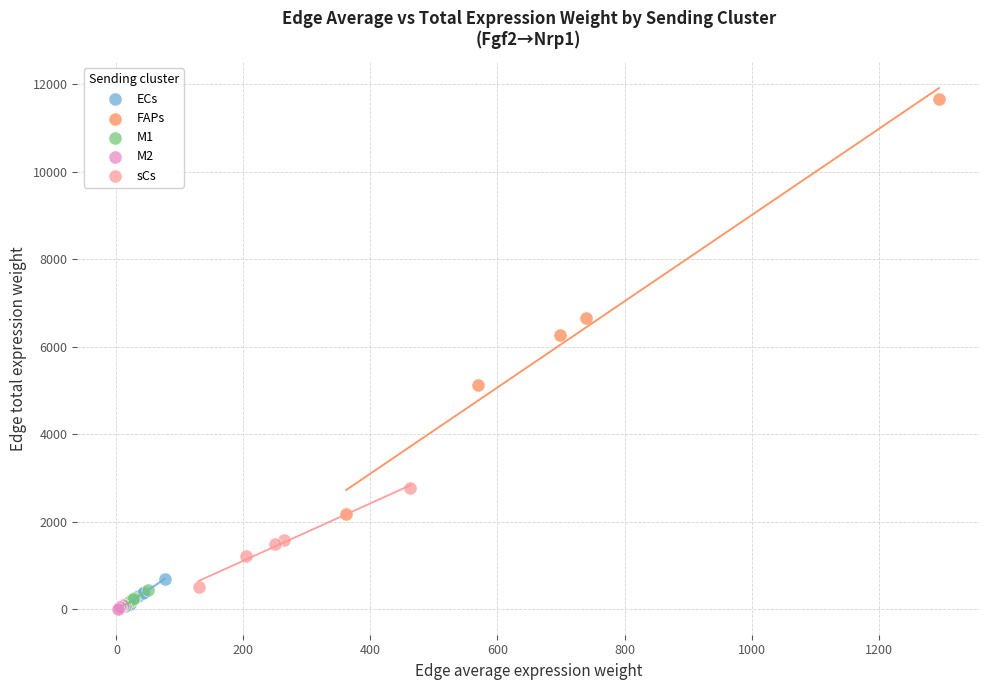

What are all the series names shown in the legend?

ECs, FAPs, M1, M2, sCs